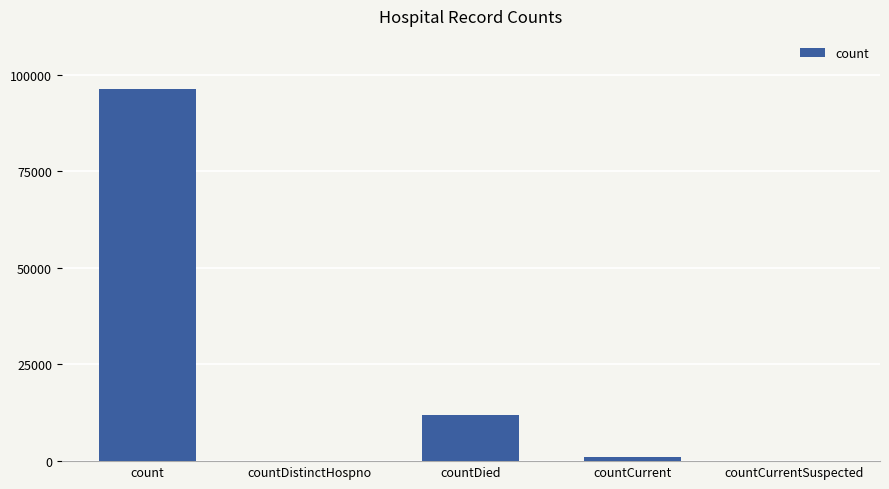

Where is the data nearest to the value 48177?

countDied